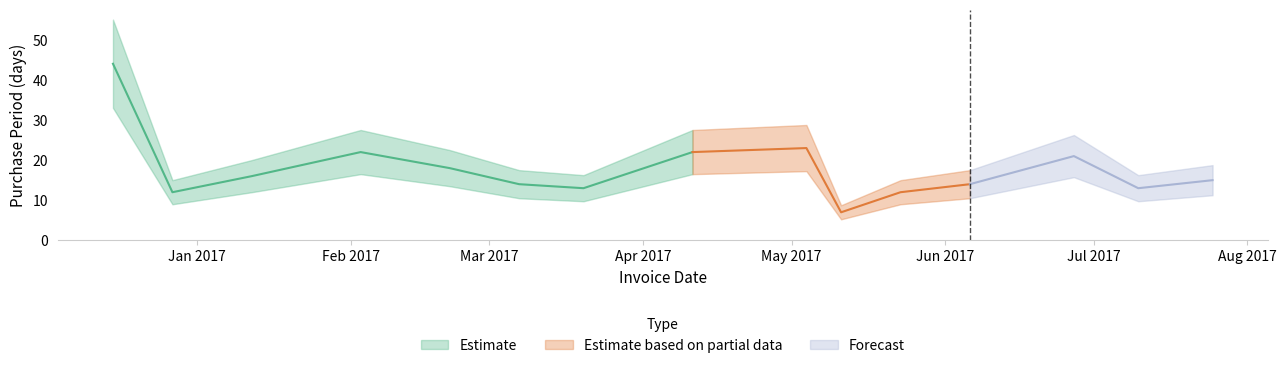

Reading right to left, list all the values displayed in this chart.

15	13	21	14	12	7	23	22	13	14	18	22	16	12	44